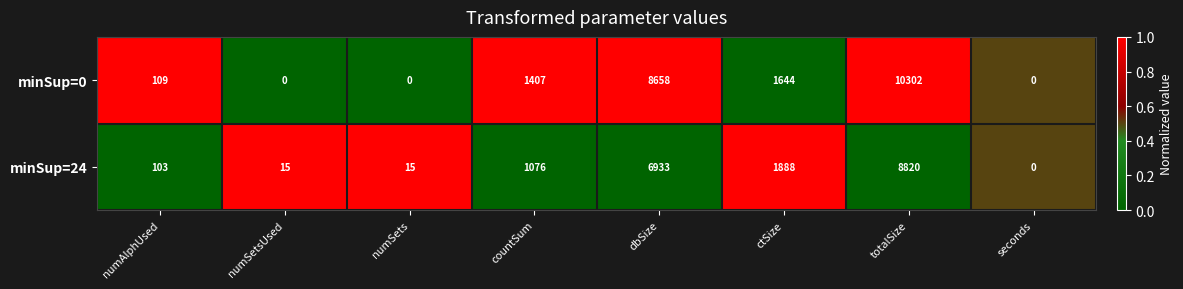

Is it true that minSup=24 equals 24 at numSets?

False